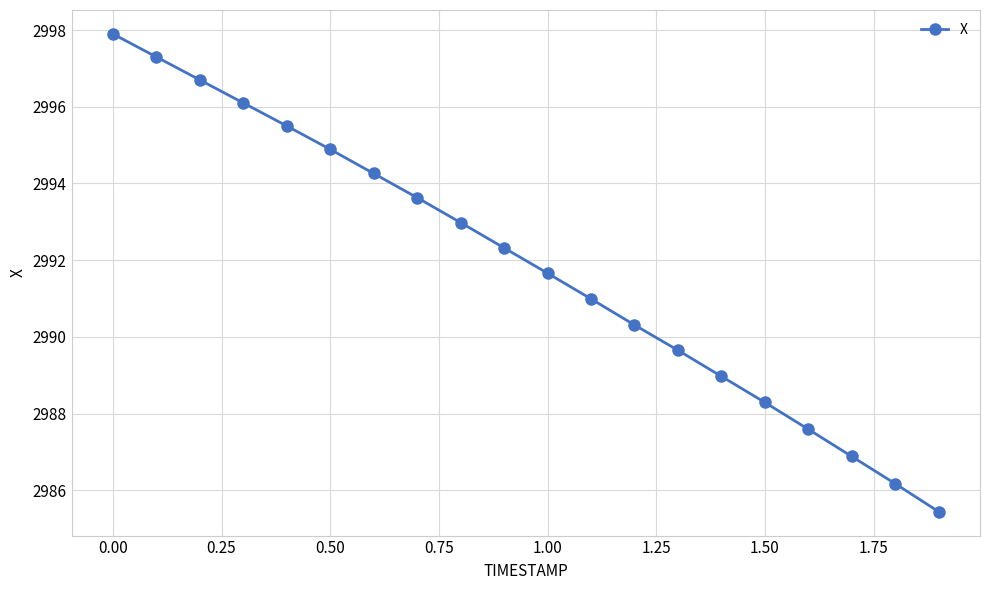

What is the smallest value displayed?

2985.4